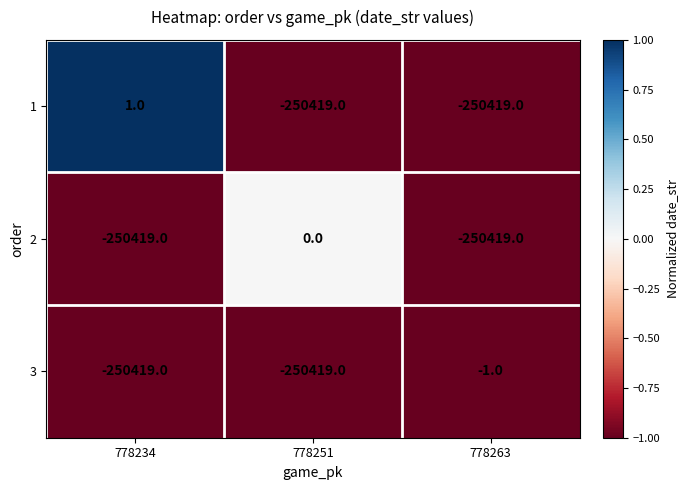

Count the number of data series in this chart.

3